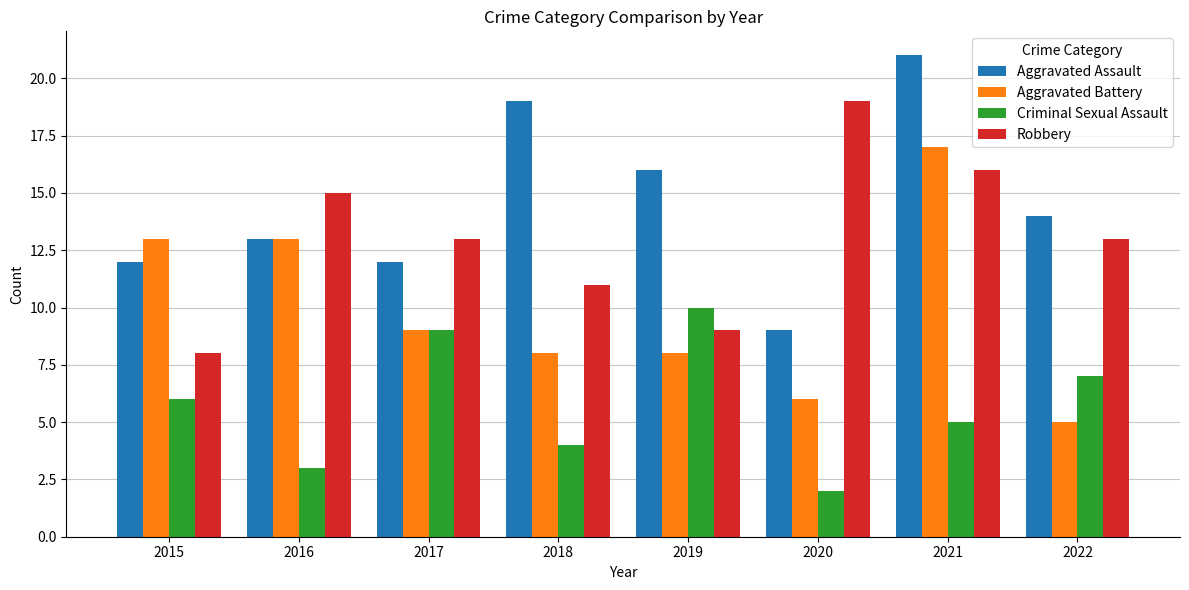

What is the lowest value of the Criminal Sexual Assault series?

2